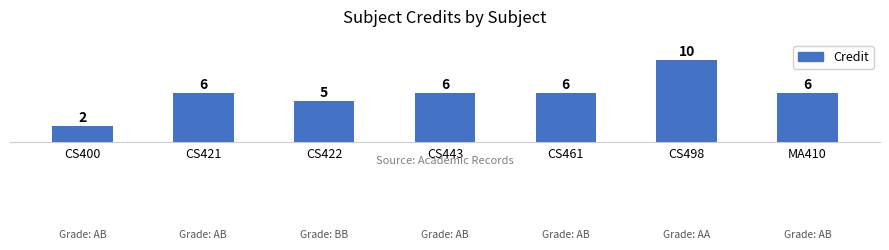

The chart shows a value of 9 at CS421. True or false?

False